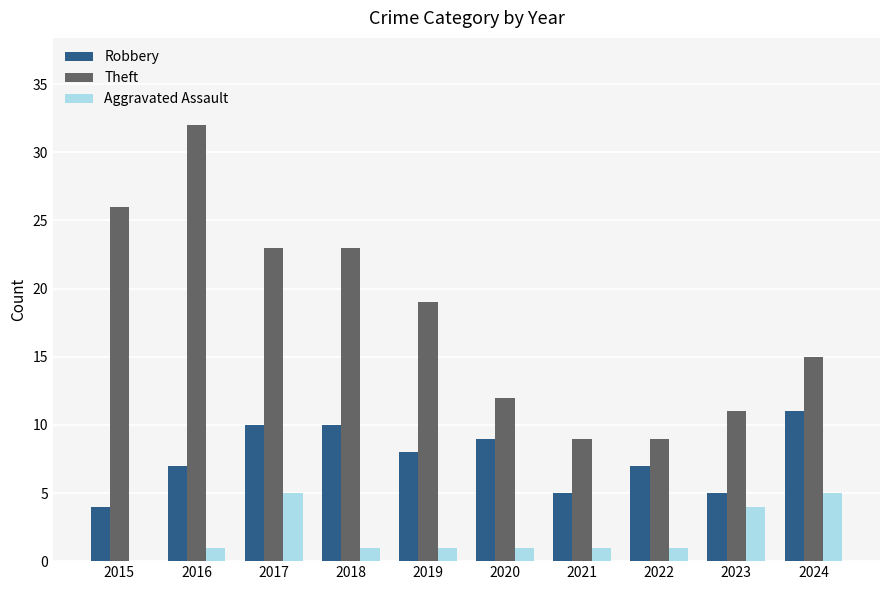

Between 2016 and 2024, which series saw the biggest shift?

Theft